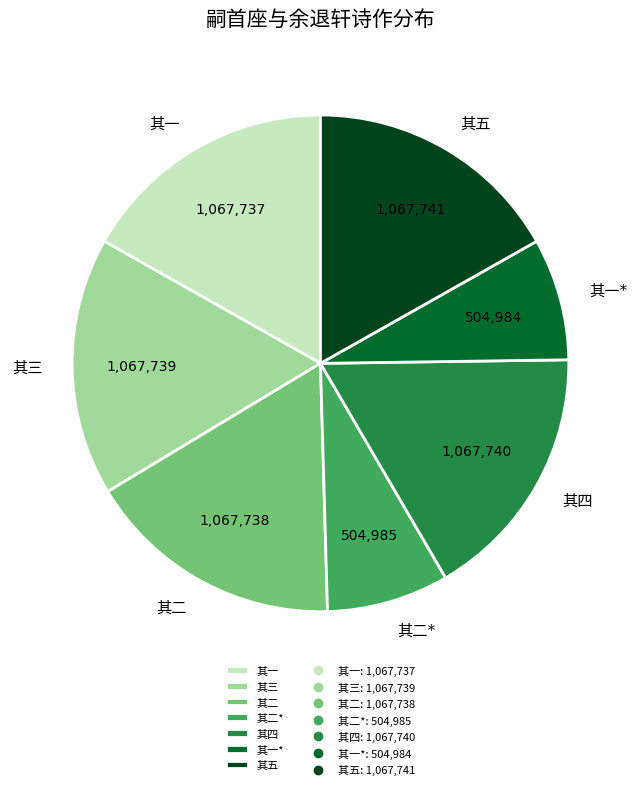

Does any single category account for the majority?

No